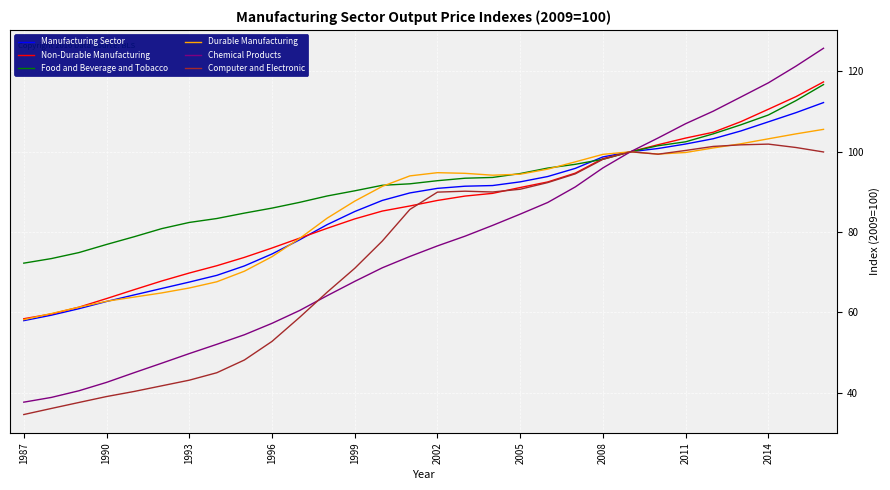

Which series has the widest spread of values?

Chemical Products